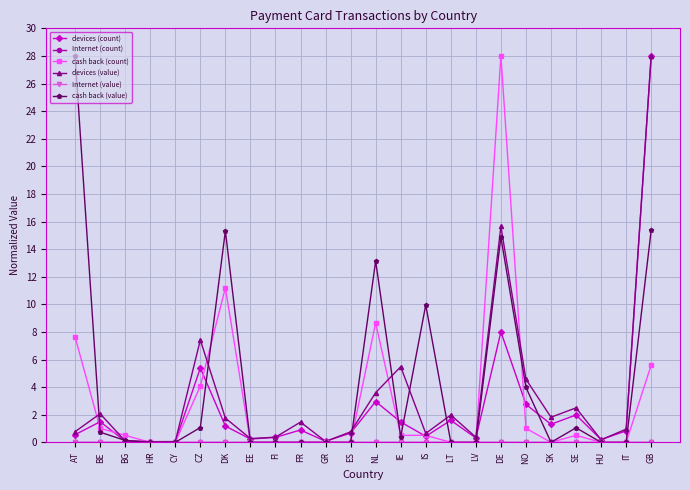

How many values in cash back (value) are above zero?

12